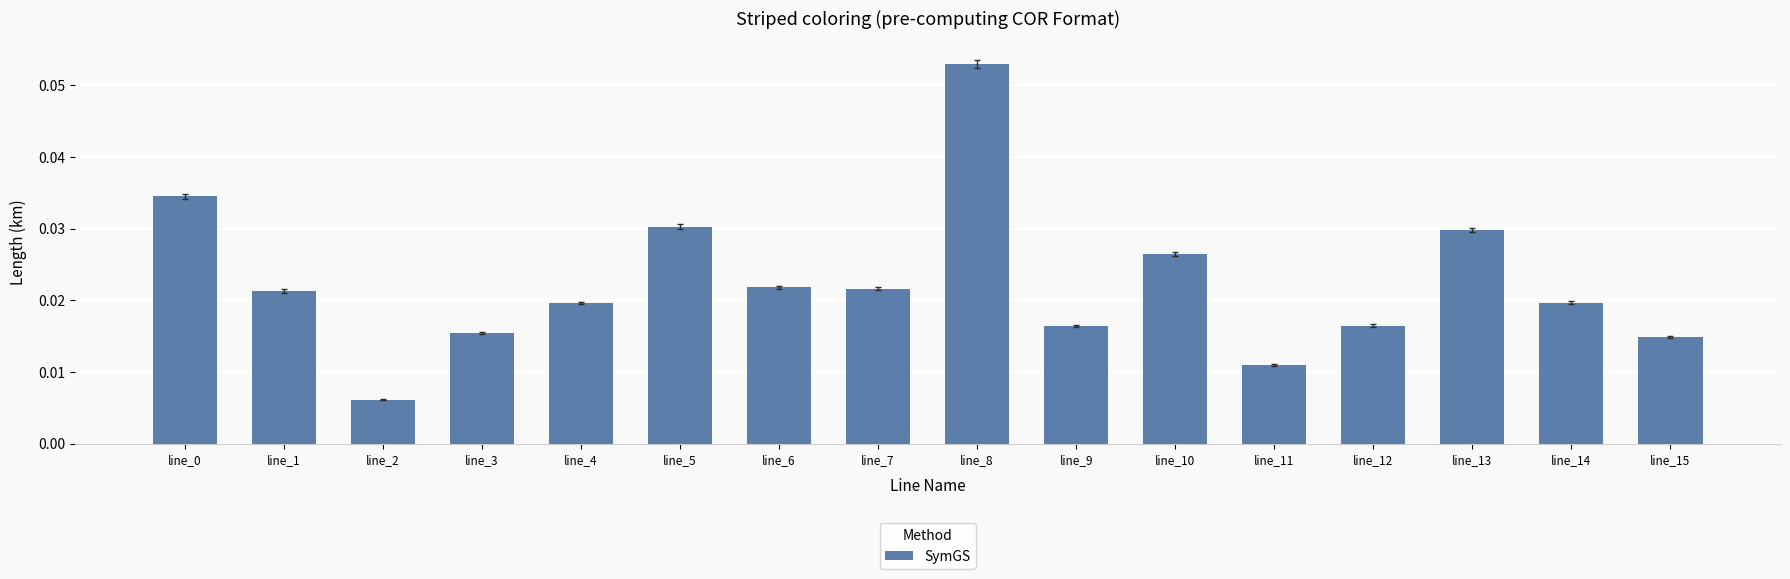

How many values are between 0 and 1?

16